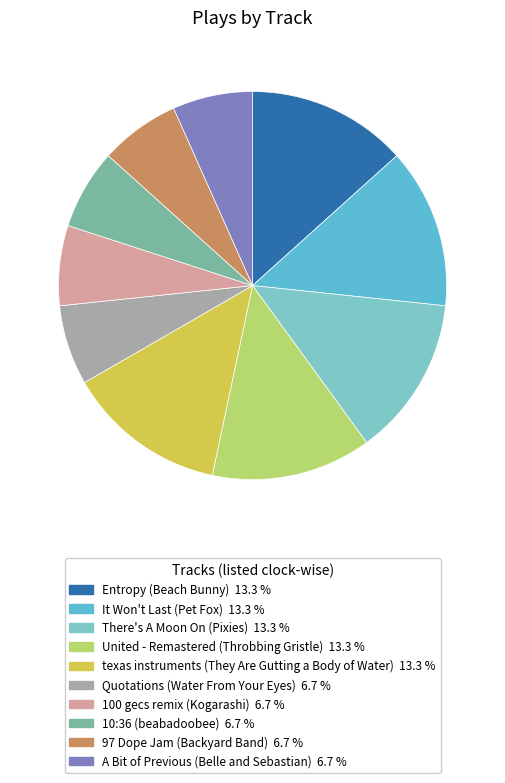

How many segments does this pie chart have?

10